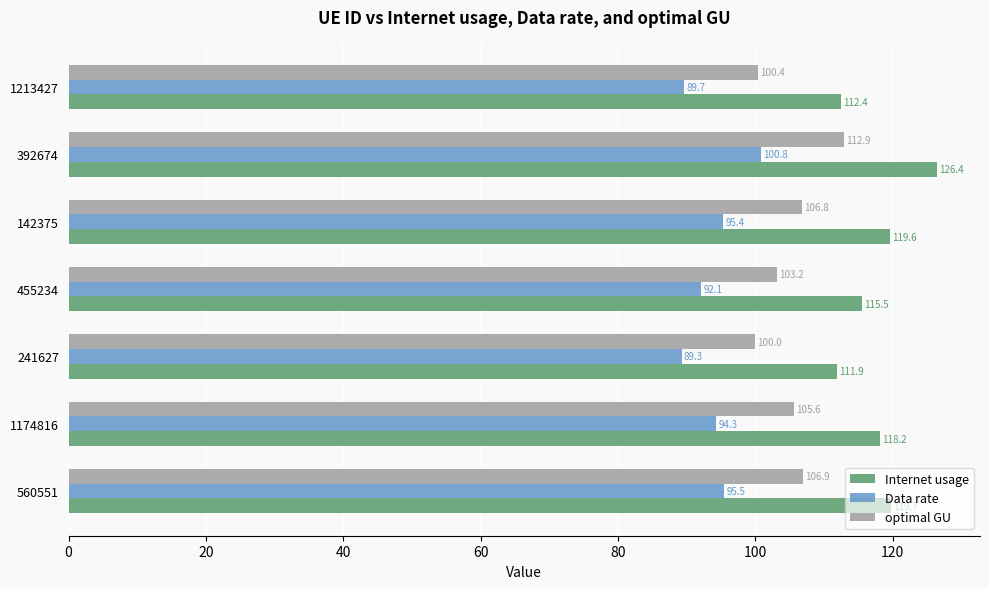

At which category is the sum across all series the highest?

392674